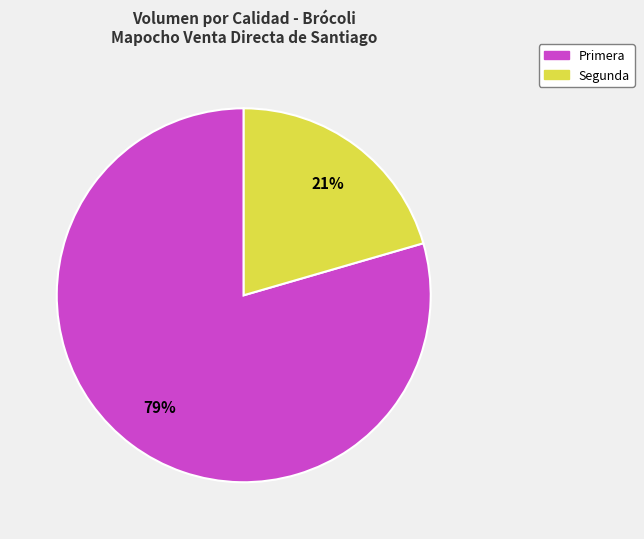

To the nearest percent, what percentage of the pie is Segunda?

21%